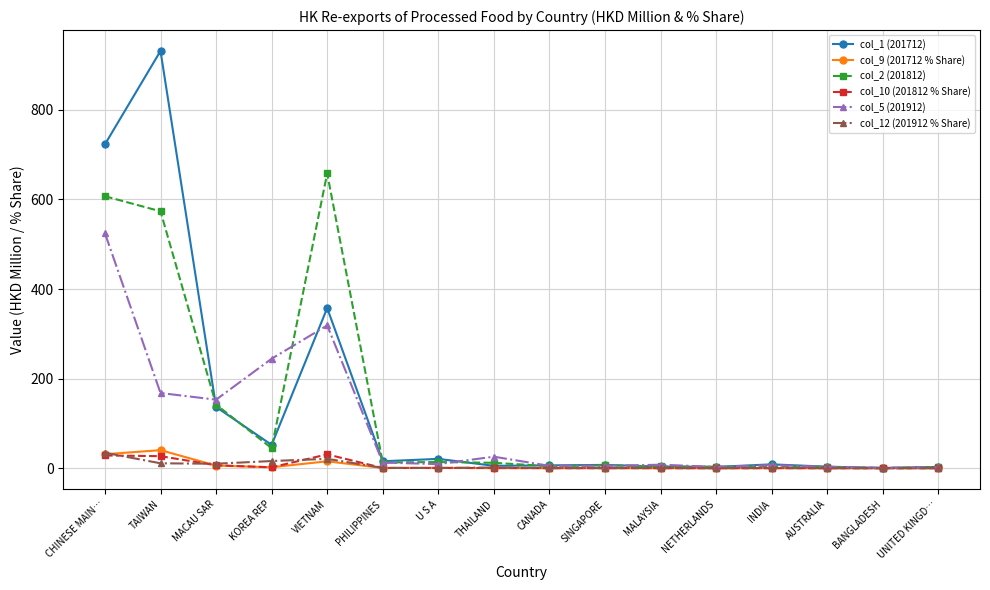

True or false: col_10 (201812 % Share) has more than 1 points higher than both neighbors.

True